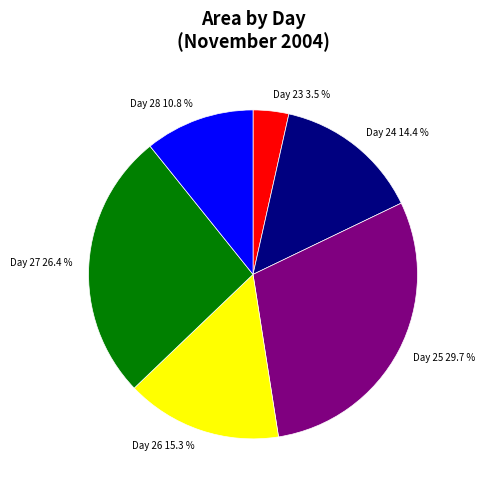

What is the smallest slice in the pie chart?

Day 23 3.5 %